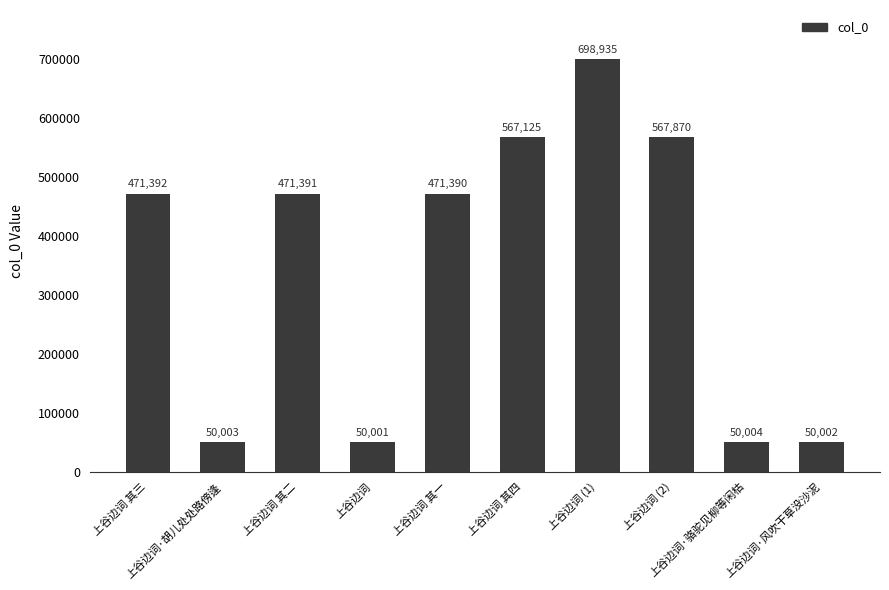

Read the value at 上谷边词.

50001